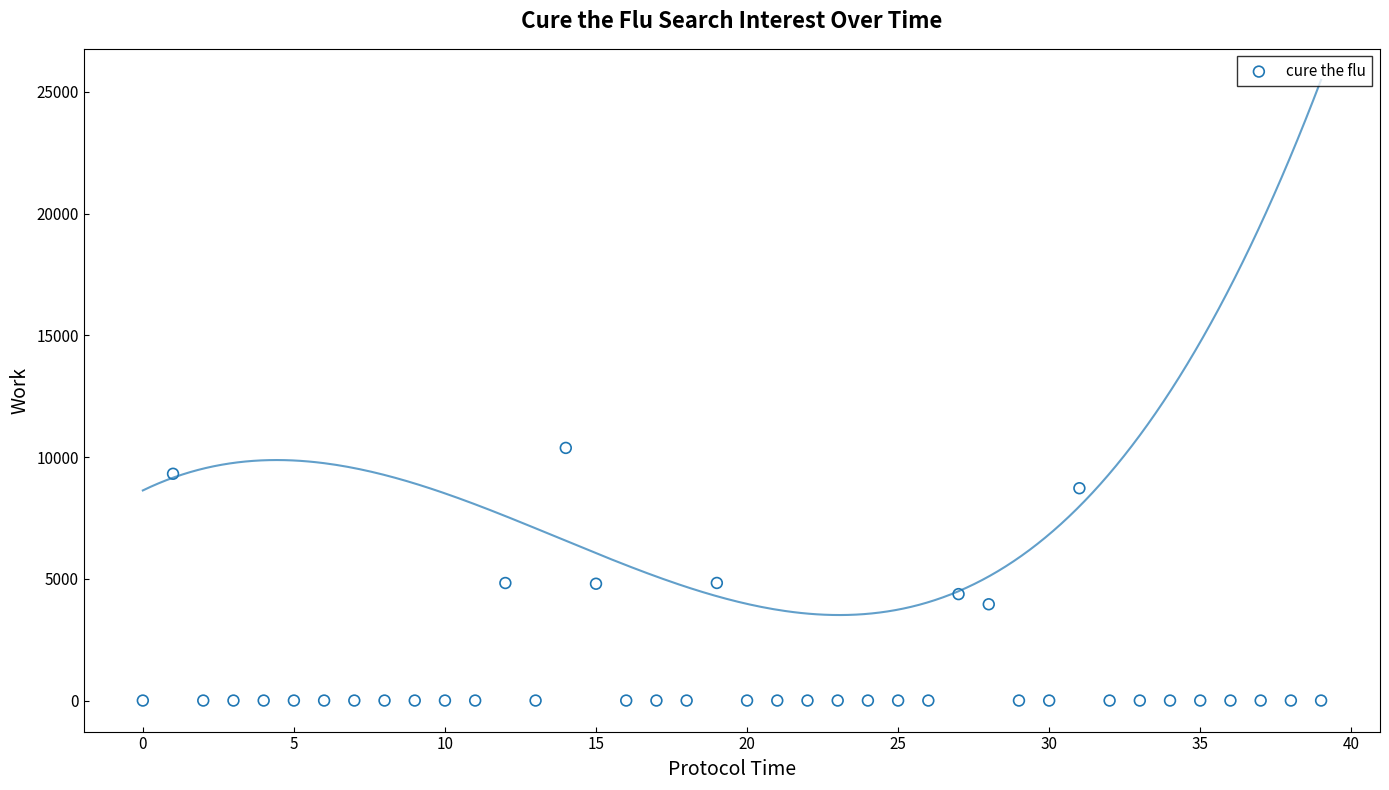

What is the range of Y values (max minus min)?

10375.7